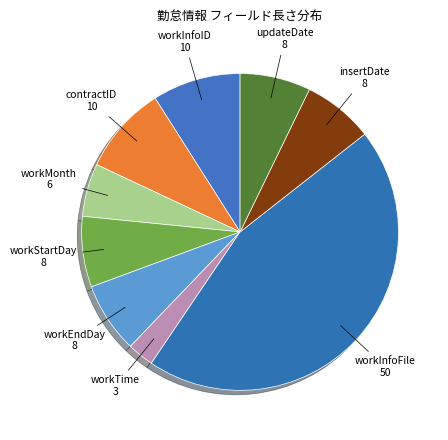

Count the number of slices in the pie.

9